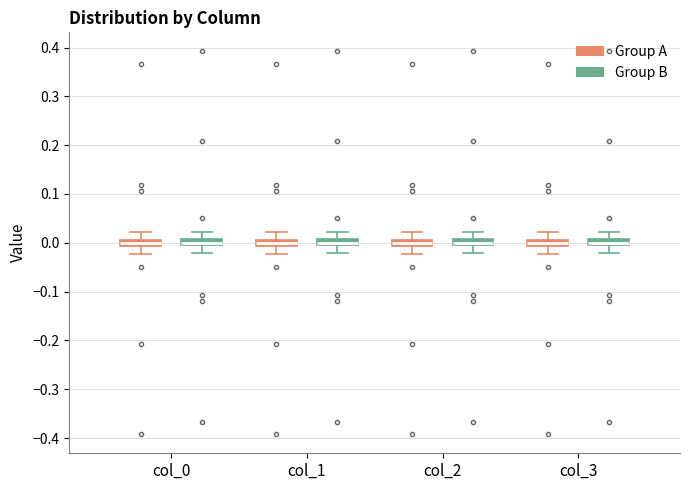

Where is the lower edge of the box for col_0 (Group B) on the y-axis? The values are not printed on the chart, so give them approximately, as read against the axis.

-0.01